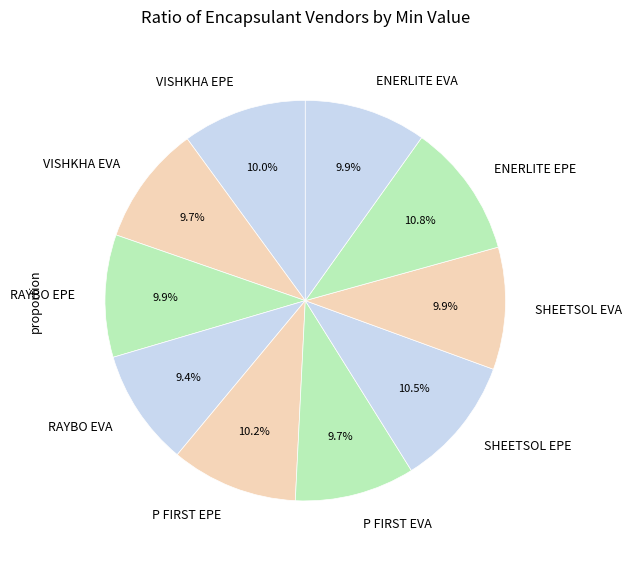

What percentage is NOT represented by VISHKHA EVA?

90.3%